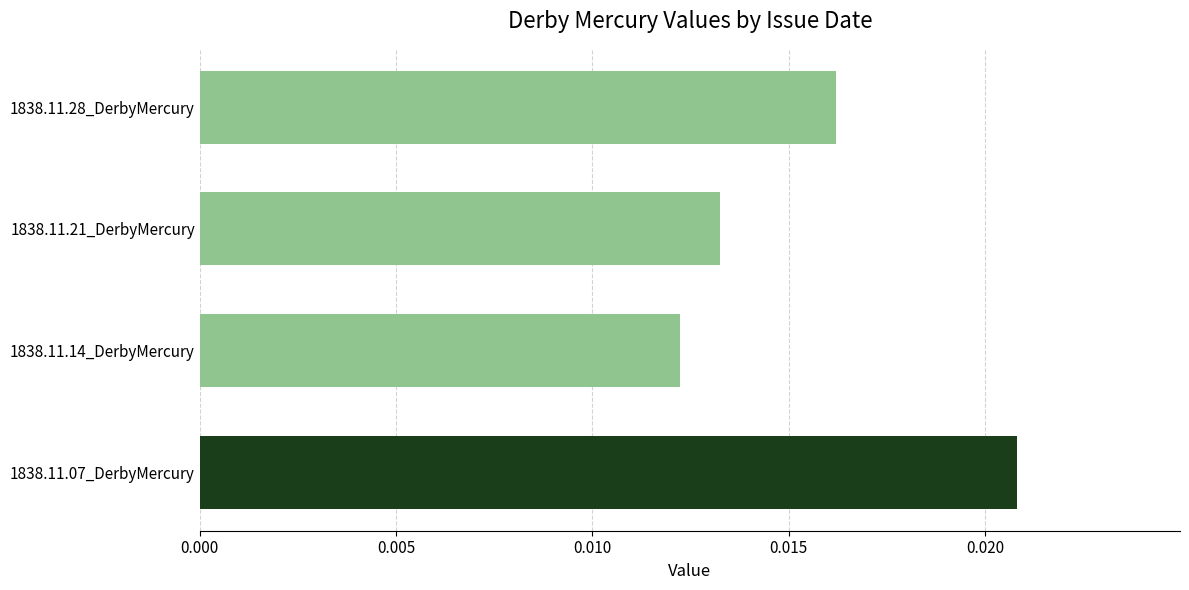

Rank the categories by value from lowest to highest.

1838.11.14_DerbyMercury, 1838.11.21_DerbyMercury, 1838.11.28_DerbyMercury, 1838.11.07_DerbyMercury